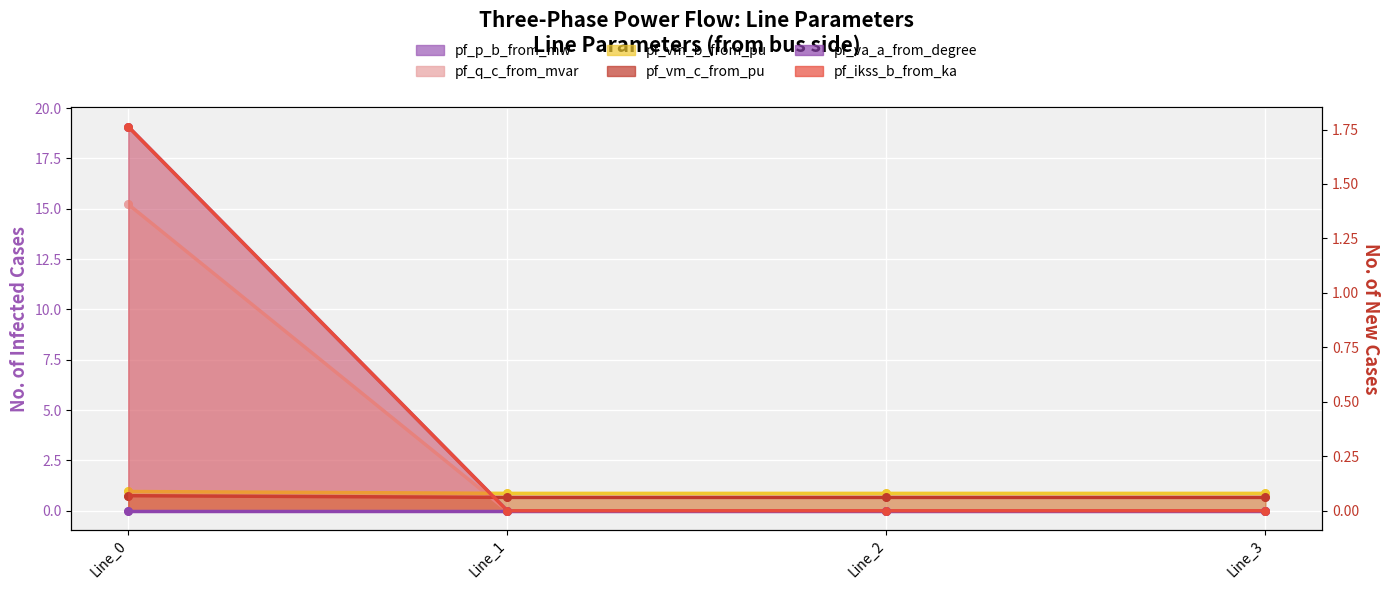

Which series contains the lowest Y value?

pf_ikss_b_from_ka